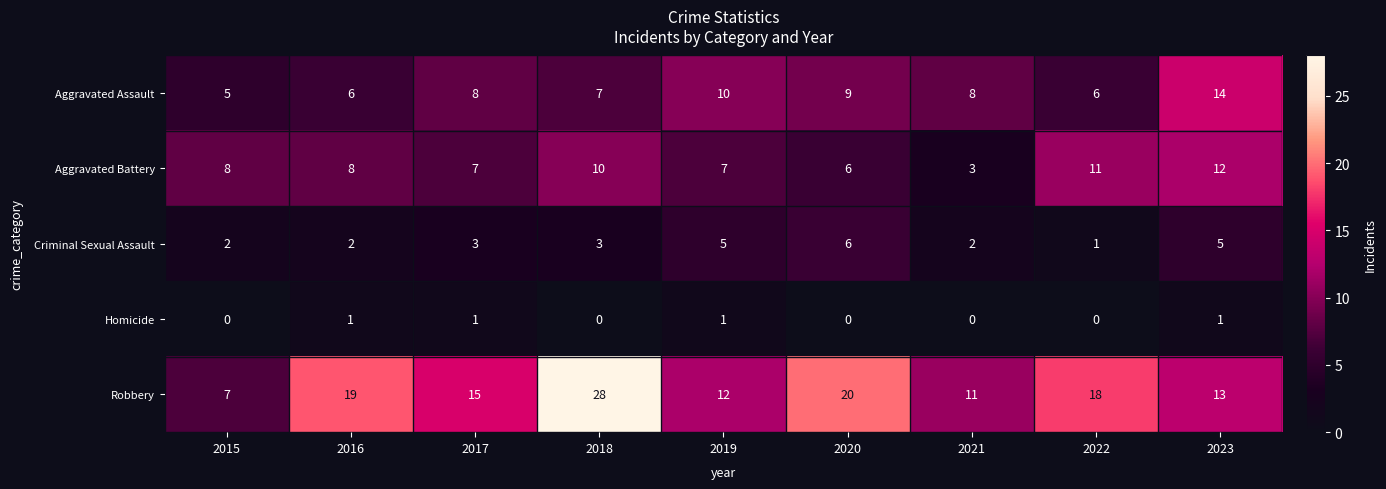

How many categories are shown in the chart?

9